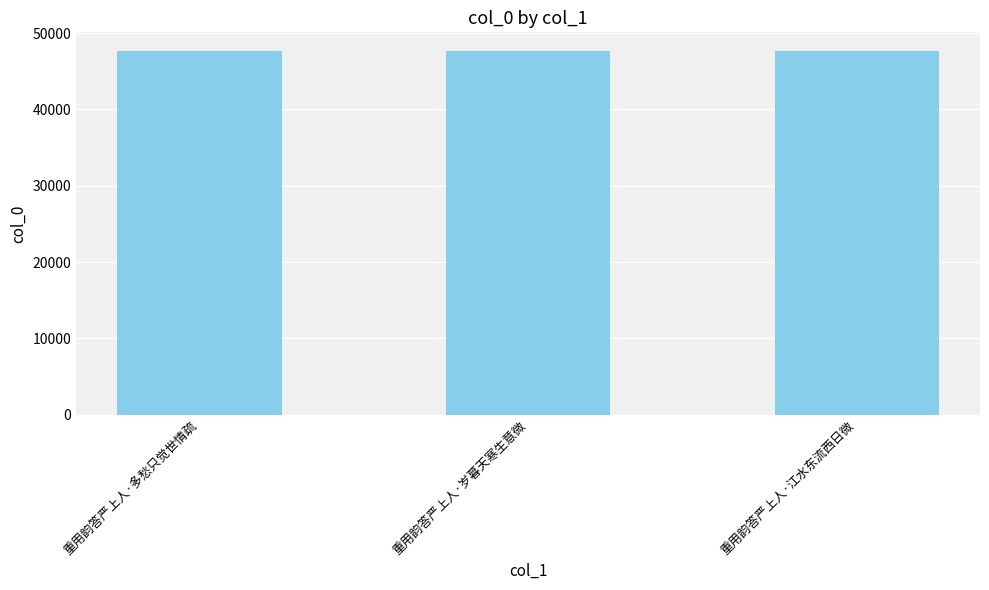

What value does the data have at 重用韵答严上人·岁暮天寒生意微?

47718